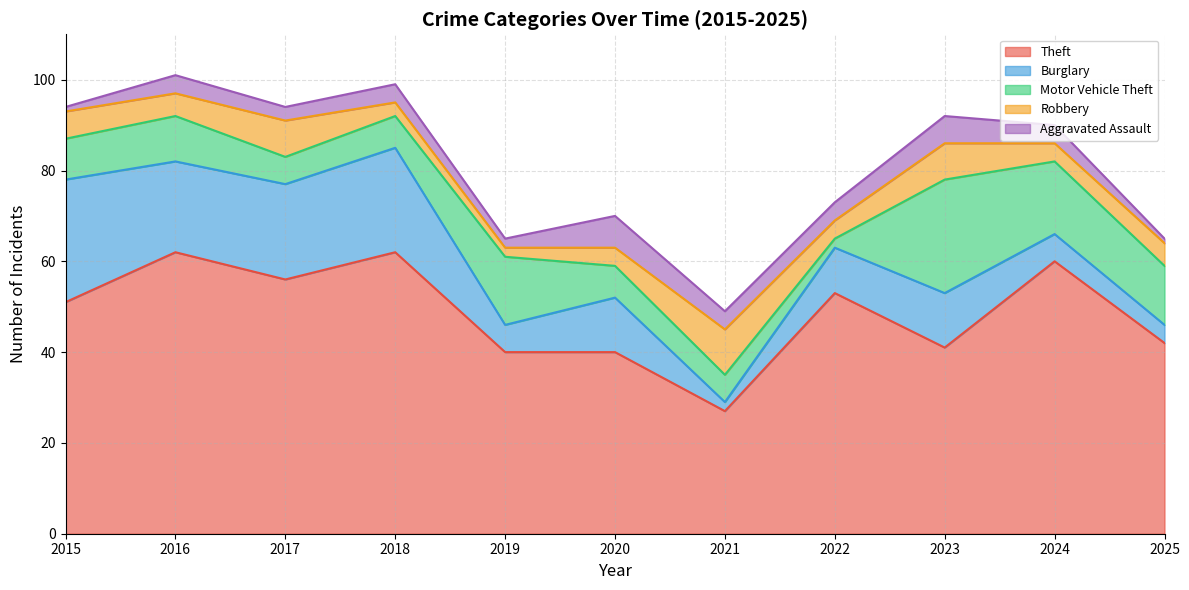

Which series has the largest range (max minus min)?

Theft